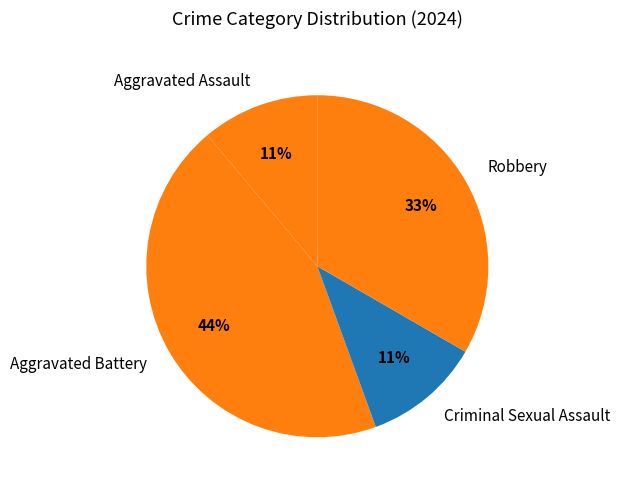

Which slice is the largest?

Aggravated Battery